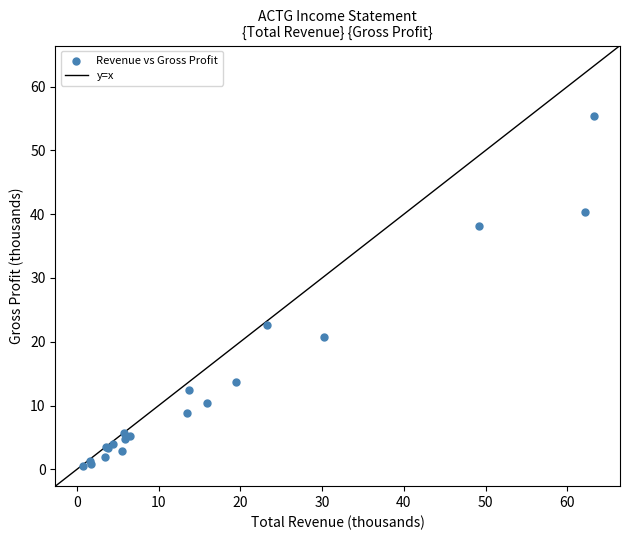

What Y value in the scatter plot is closest to 27?

22.7